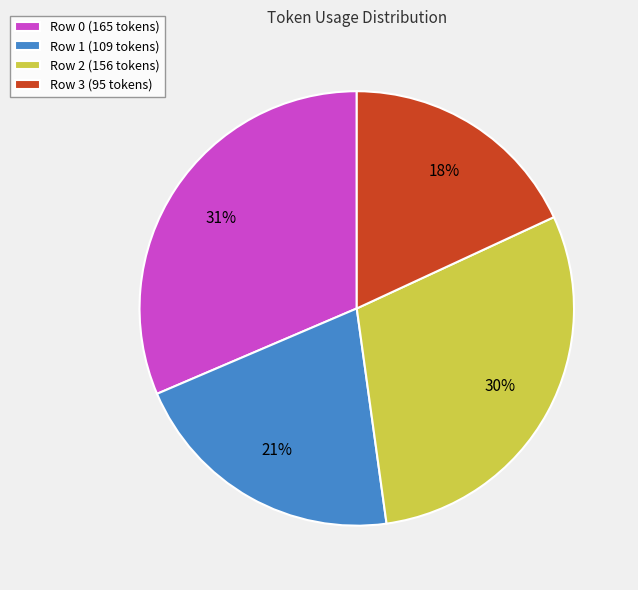

Is it true that Row 1 is 21% of the pie?

True